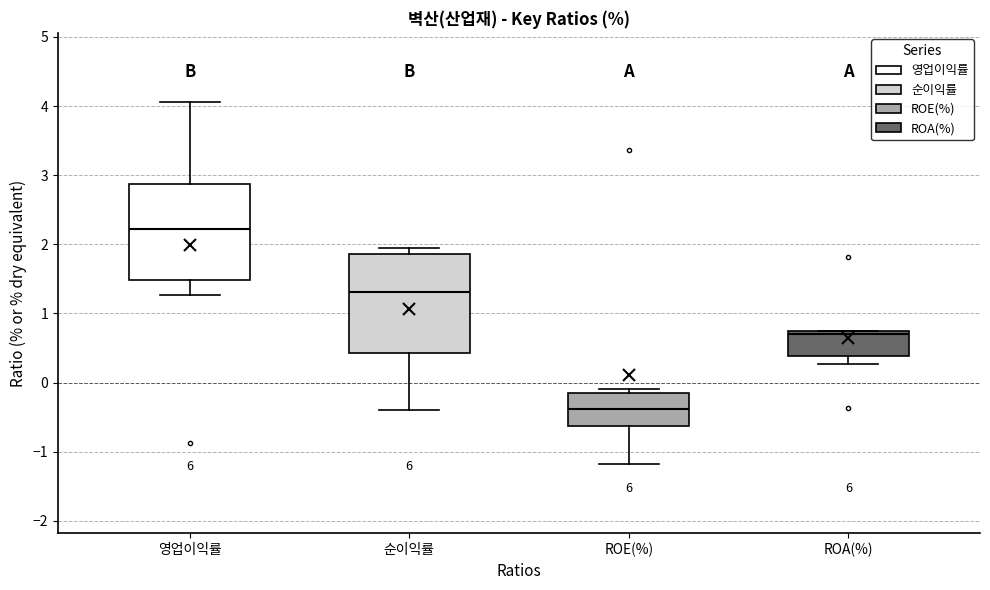

Reading left to right, read every box against the y-axis: the position of its median line, the range the box covers, and the ends of its whiskers. The values are not printed on the chart, so give them approximately, as read against the axis.

영업이익률: median 2.2, box 1.5 to 2.9, whiskers 1.3 to 4.1
순이익률: median 1.3, box 0.4 to 1.9, whiskers -0.4 to 2.0
ROE(%): median -0.4, box -0.6 to -0.1, whiskers -1.2 to -0.1 (just above the box's upper edge)
ROA(%): median 0.7 (just below the box's upper edge), box 0.4 to 0.7, whiskers 0.3 to 0.8